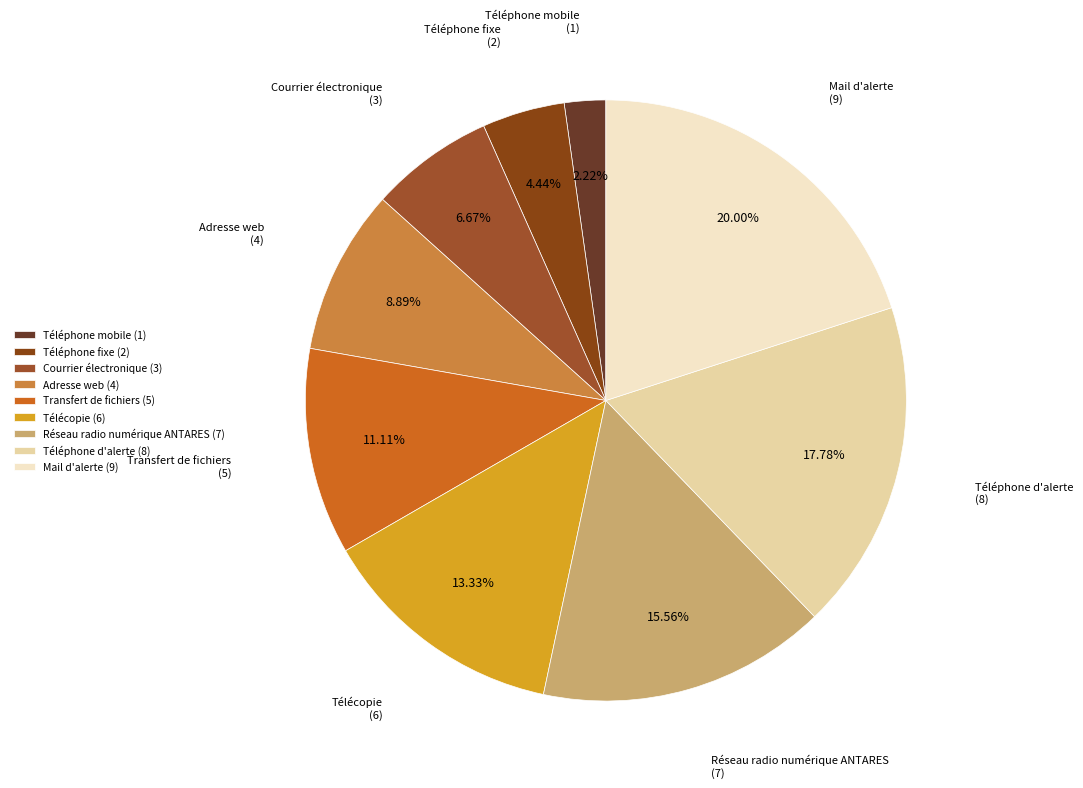

To the nearest percent, what is the average slice percentage?

11%